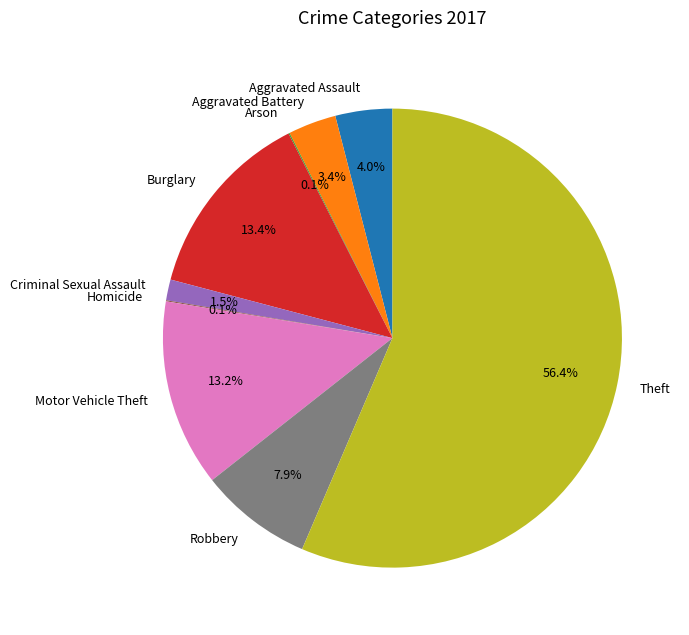

What is the largest slice in the pie chart?

Theft